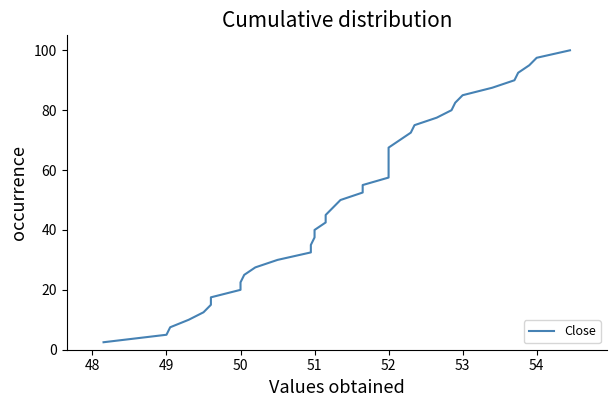

What is the difference between the maximum and minimum values?

97.5